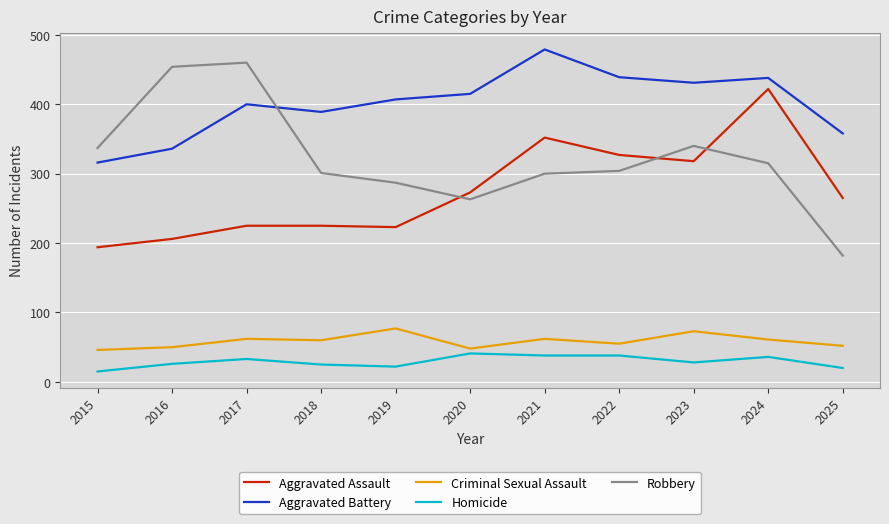

Which label corresponds to the smallest value in the chart?

2015